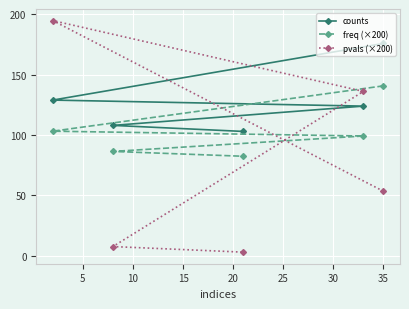

At how many categories does at least one series exceed 74?

5